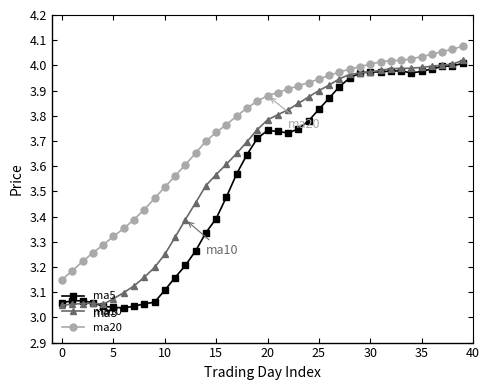

List the series in order of their overall mean, highest first.

ma20, ma10, ma5